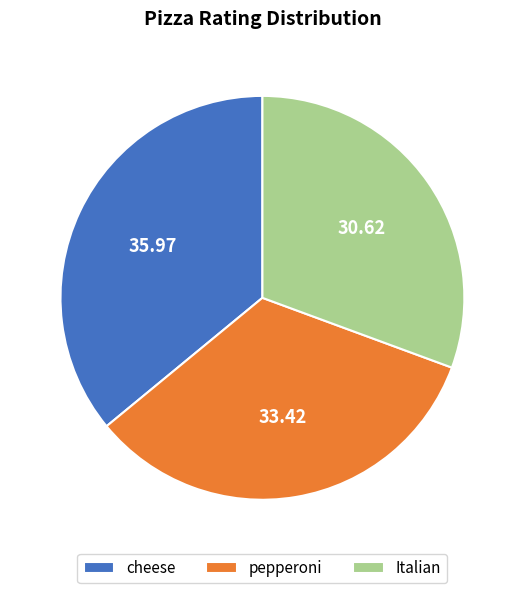

How many slices are in this pie chart?

3